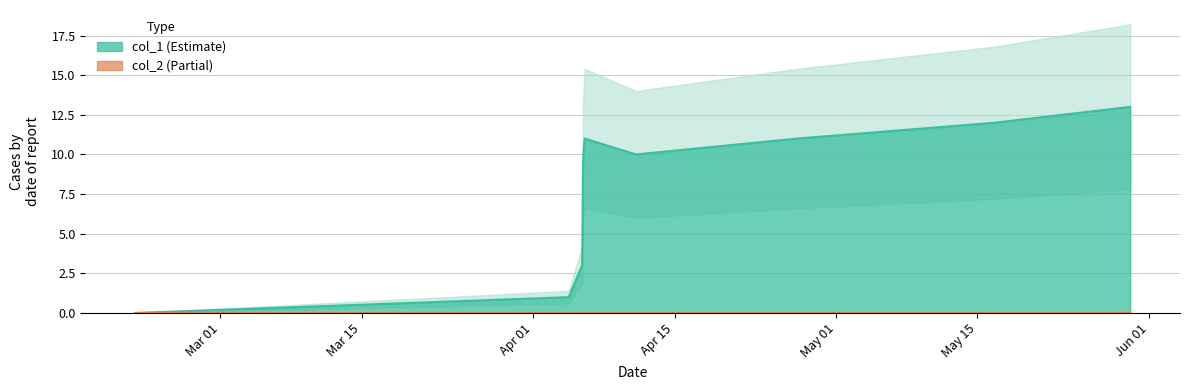

Which category has the highest value across all series?

1496114100